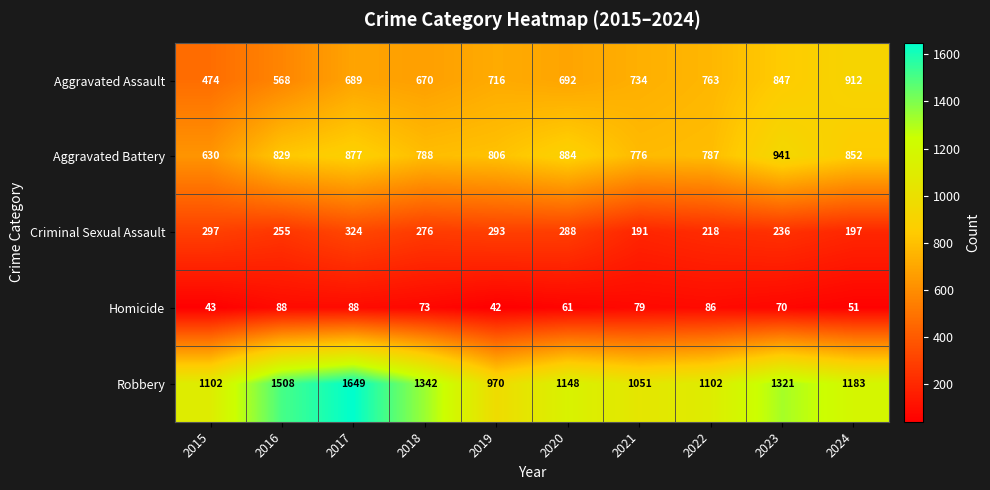

What is the average value of the Aggravated Battery series?

817